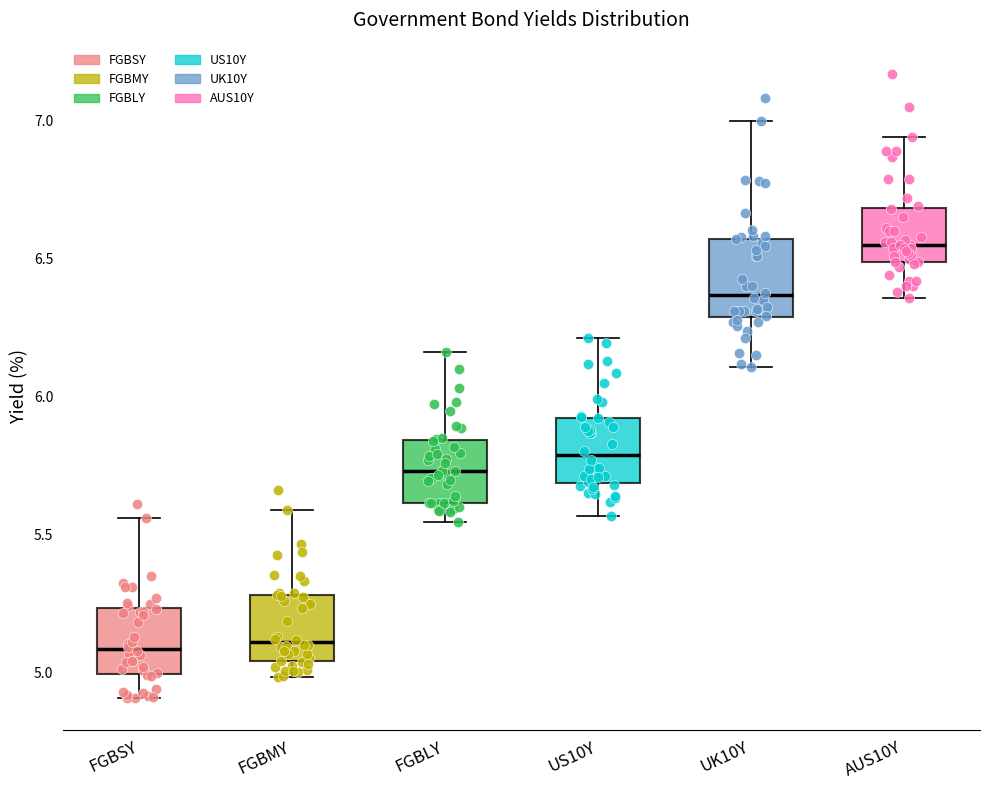

Which box has the highest median line?

AUS10Y